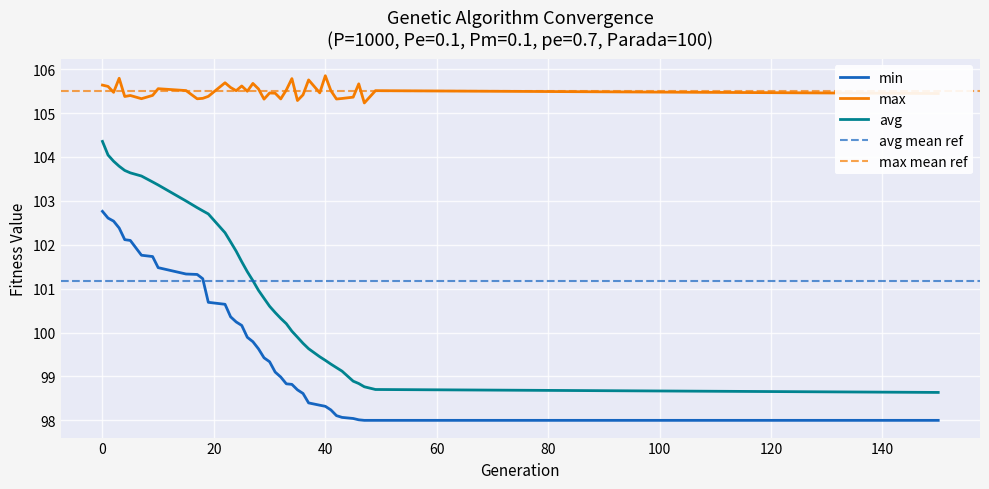

Reading left to right, list all the values displayed in this chart.

min: 102.8	102.6	102.5	102.4	102.1	102.1	101.8	101.7	101.5	101.3	101.3	101.2	100.7	100.6	100.4	100.2	100.2	99.9	99.8	99.6	99.4	99.3	99.1	99.0	98.8	98.8	98.7	98.6	98.4	98.3	98.3	98.2	98.1	98.1	98.0	98.0	98.0	98.0	98.0	98.0
max: 105.6	105.6	105.5	105.8	105.4	105.4	105.3	105.4	105.6	105.5	105.3	105.3	105.4	105.7	105.6	105.5	105.6	105.5	105.7	105.6	105.3	105.5	105.5	105.3	105.5	105.8	105.3	105.4	105.8	105.5	105.9	105.5	105.3	105.3	105.4	105.7	105.2	105.5	105.4	105.4
avg: 104.4	104.0	103.9	103.8	103.7	103.6	103.6	103.4	103.4	103.0	102.8	102.8	102.7	102.3	102.1	101.9	101.6	101.4	101.2	101.0	100.8	100.6	100.5	100.3	100.2	100.0	99.9	99.8	99.6	99.4	99.4	99.3	99.2	99.1	98.9	98.8	98.8	98.7	98.6	98.6